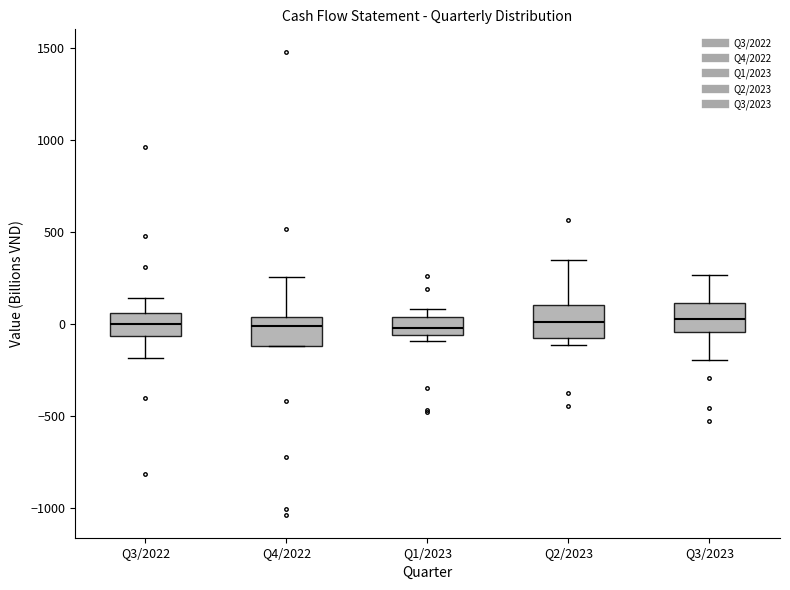

Where does the median line of the box for Q2/2023 sit on the y-axis? The values are not printed on the chart, so give them approximately, as read against the axis.

0